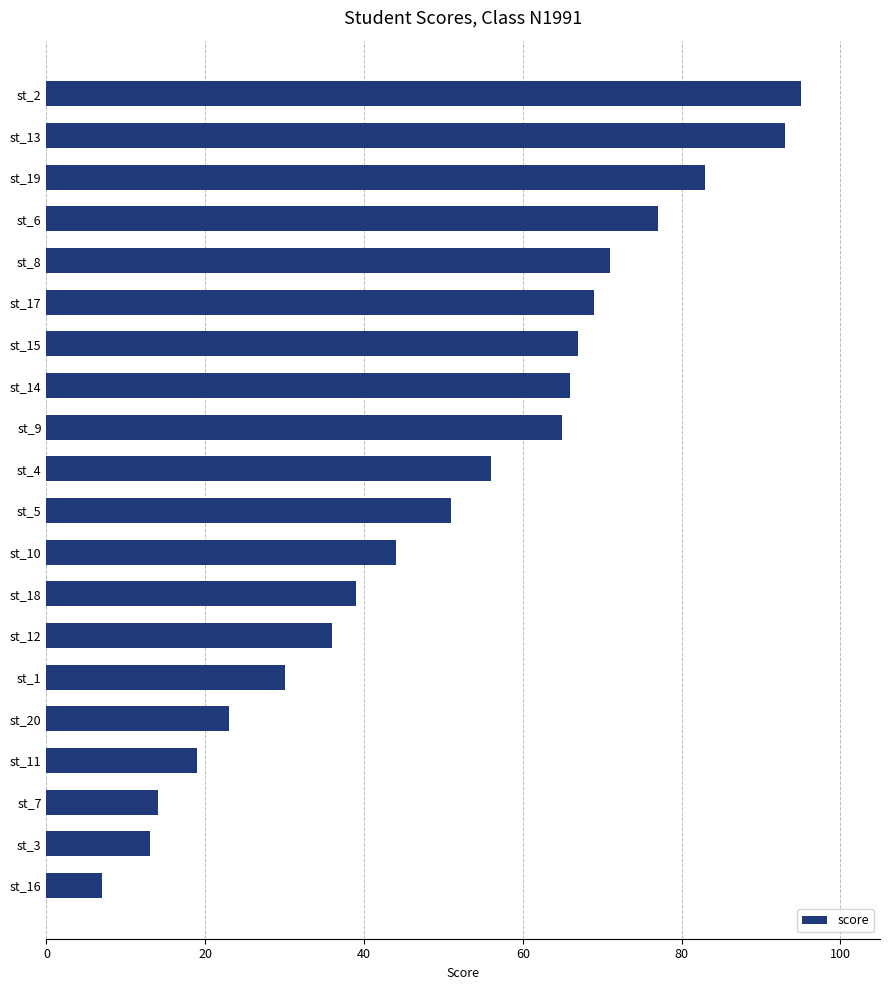

How many bars are there in total?

20